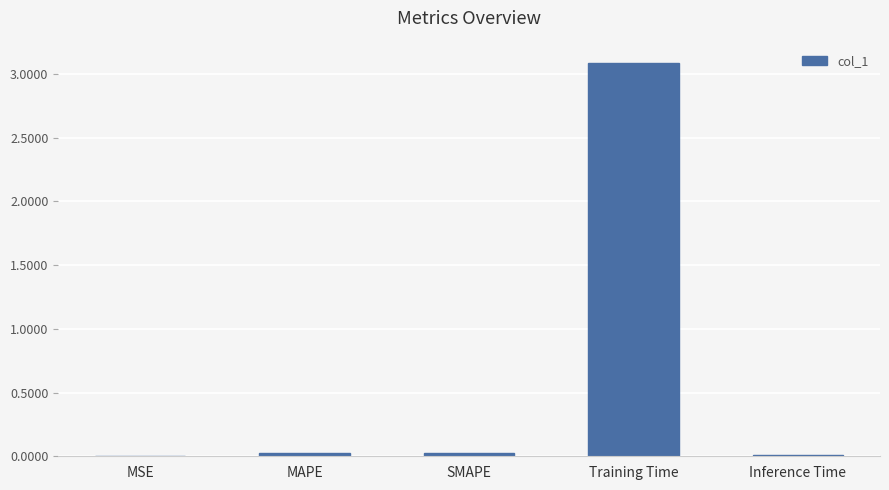

Which category has the highest value across all series?

Training Time